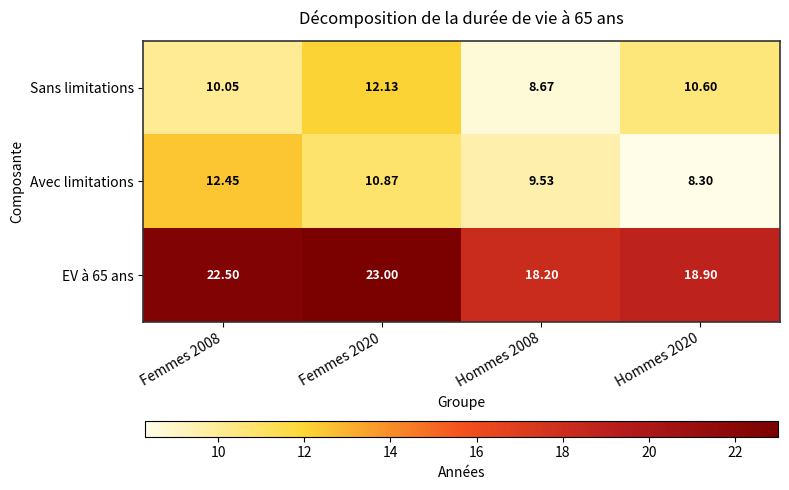

Which series changed the most between Femmes 2008 and Hommes 2020?

Avec limitations